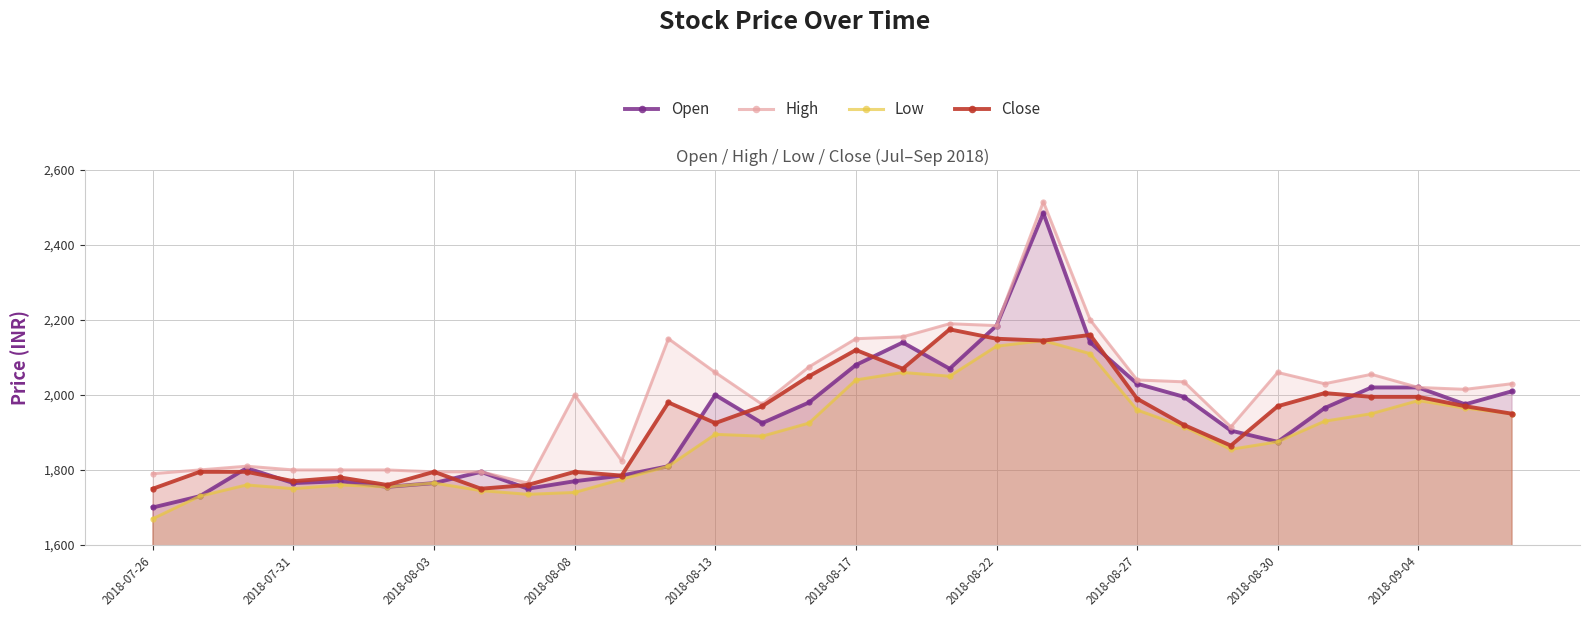

What is the greatest value displayed?

2515